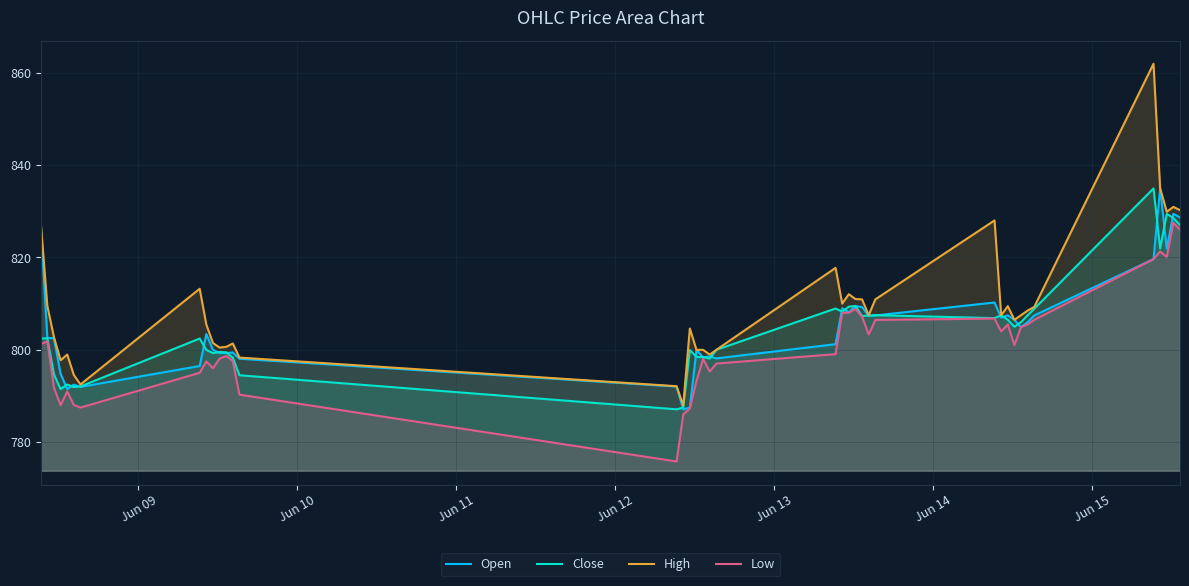

At how many categories does at least one series exceed 855?

1